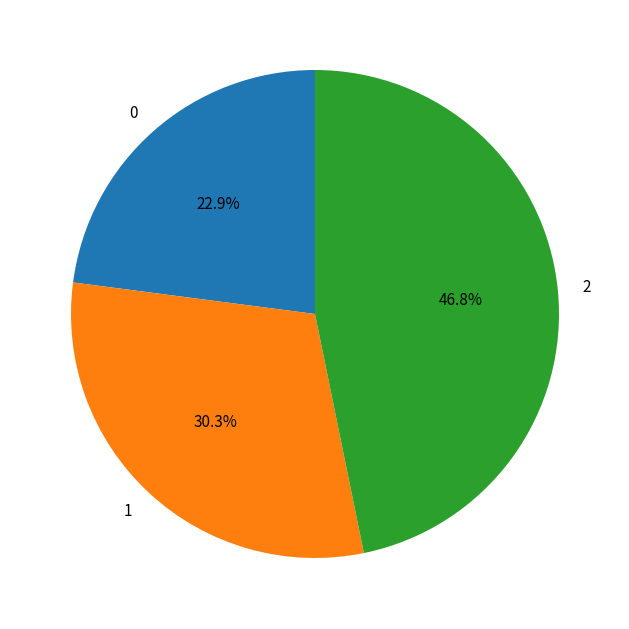

Which has a higher value, 1 or 2?

2